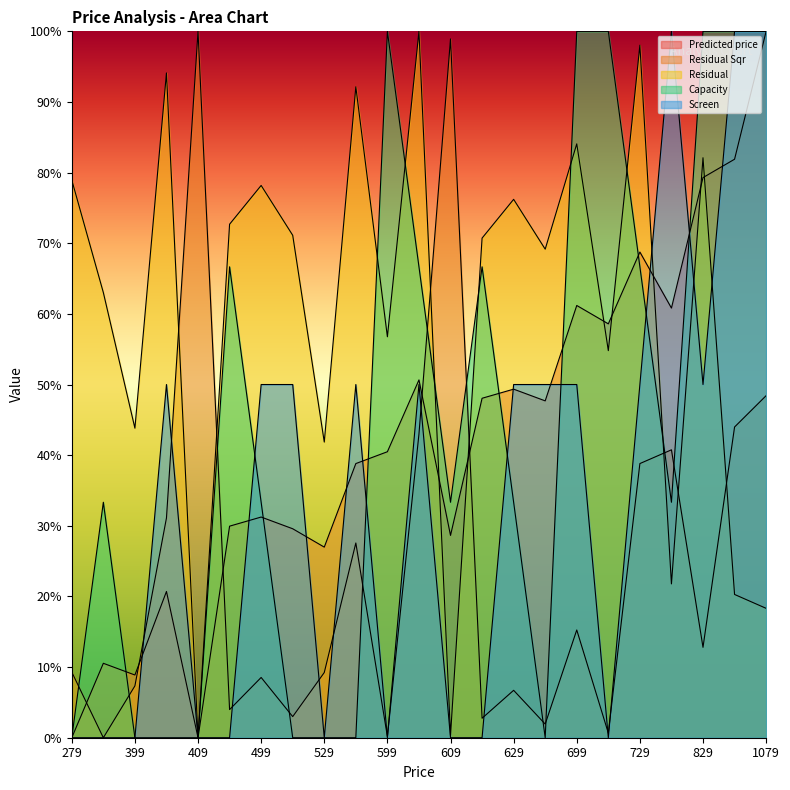

Which series ends up on top after the final intersection of Capacity and Residual Sqr?

Capacity